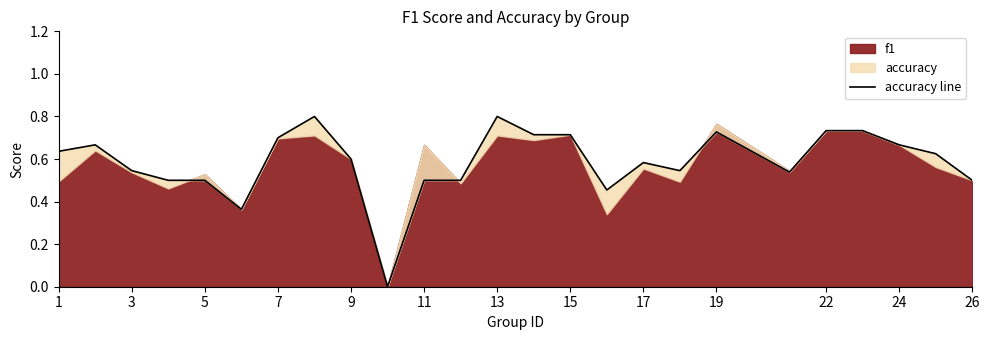

Does the chart have visible grid lines?

No